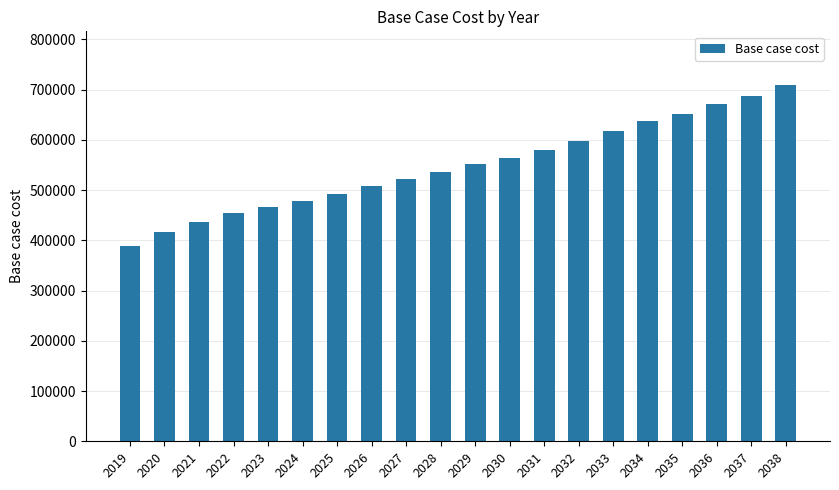

Rank the categories by value from highest to lowest.

2038, 2037, 2036, 2035, 2034, 2033, 2032, 2031, 2030, 2029, 2028, 2027, 2026, 2025, 2024, 2023, 2022, 2021, 2020, 2019